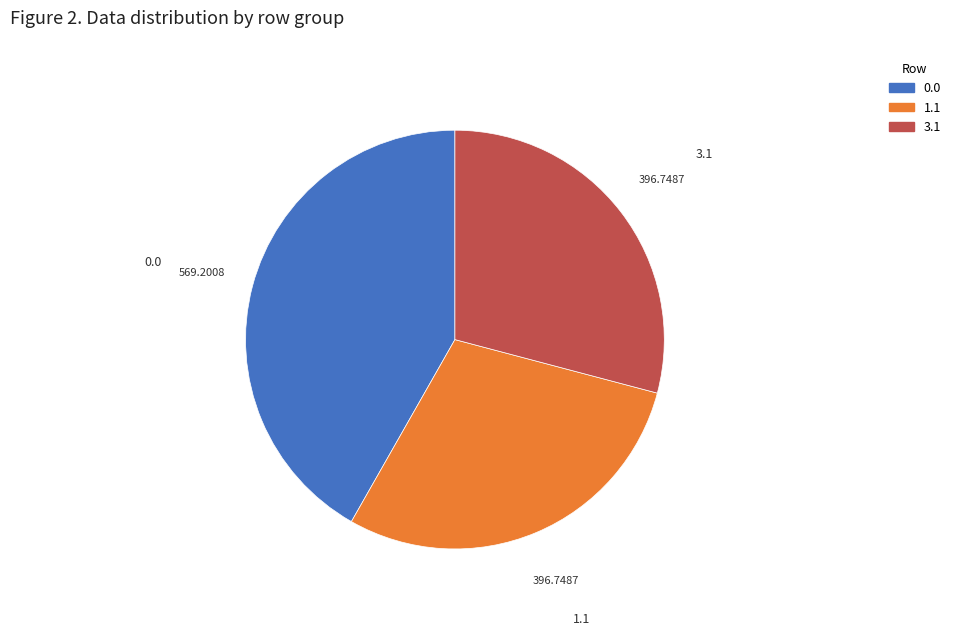

Is the sum of 0.0 and 3.1 greater than half?

Yes